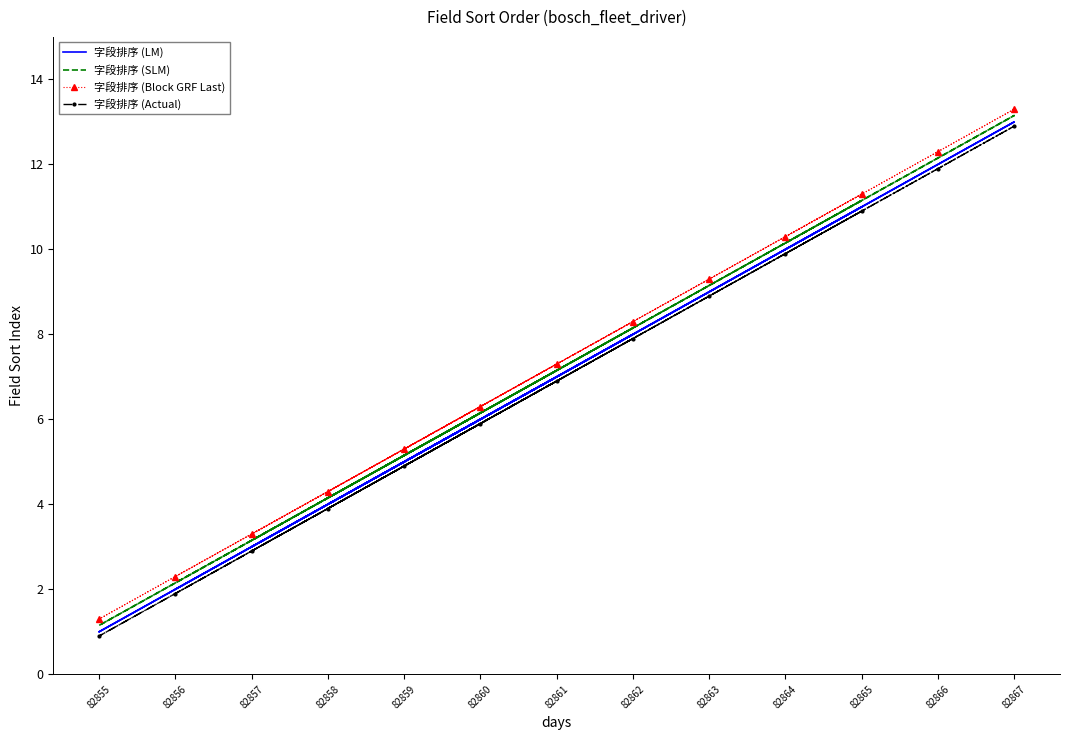

What is the lowest value of the 字段排序 (SLM) series?

1.1